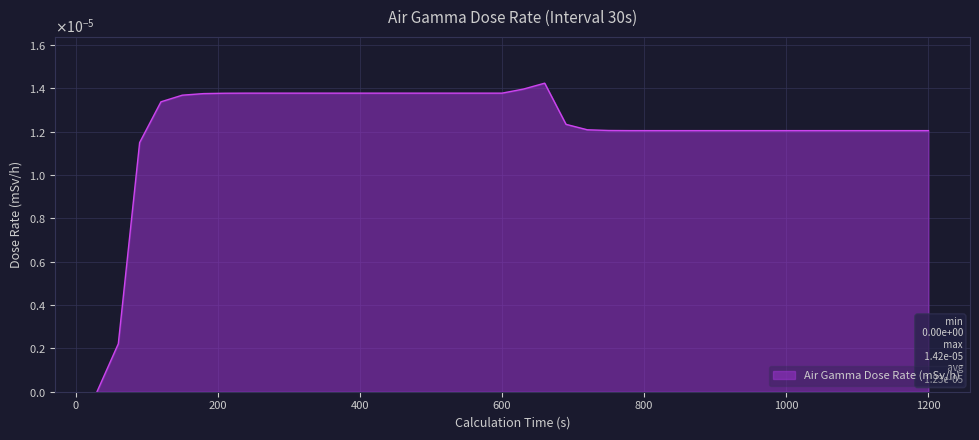

How many interior local peaks (higher than both neighbors) does the data have?

1